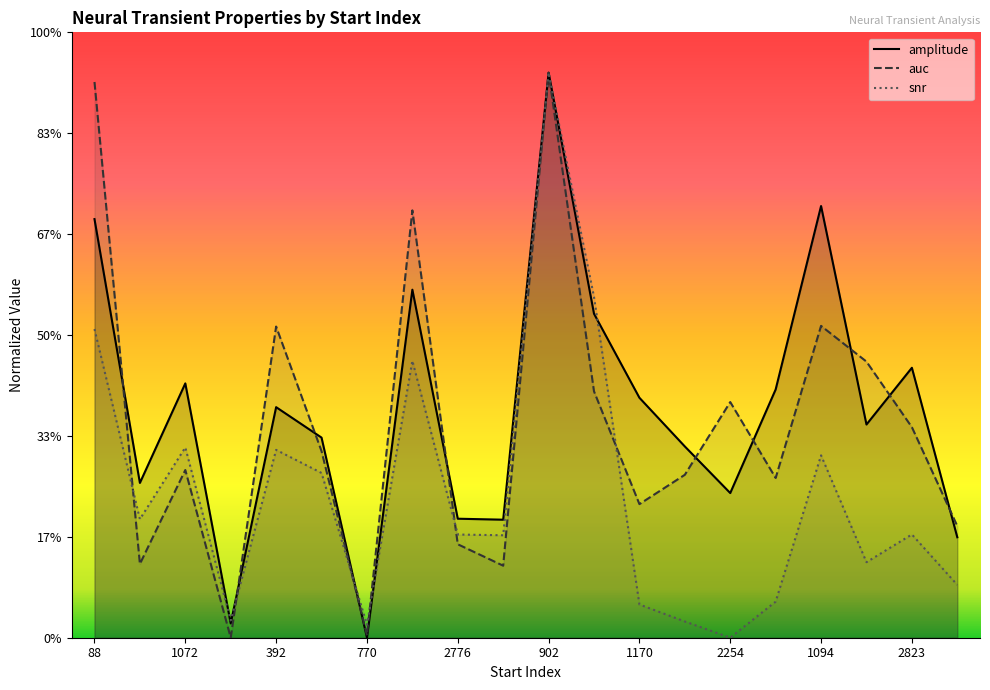

At how many categories does at least one series exceed 7?

15